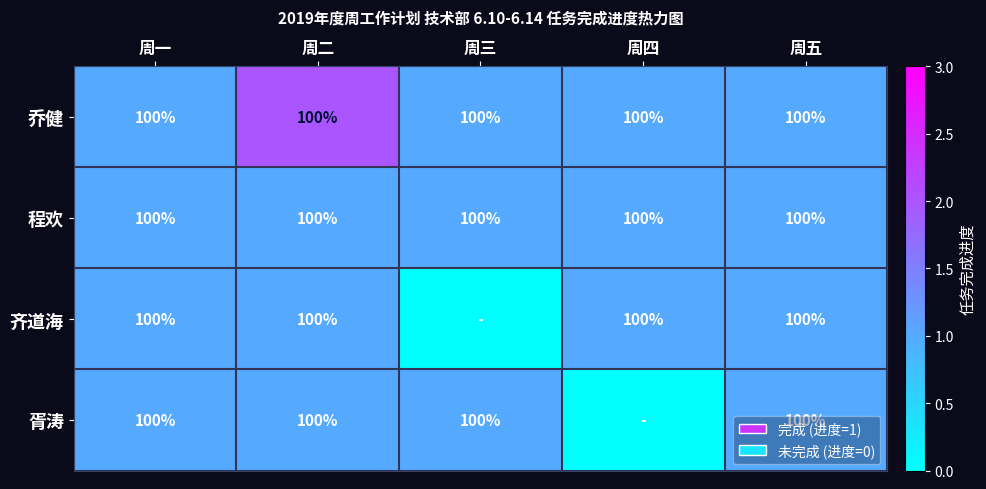

What is the minimum value for 乔健?

100